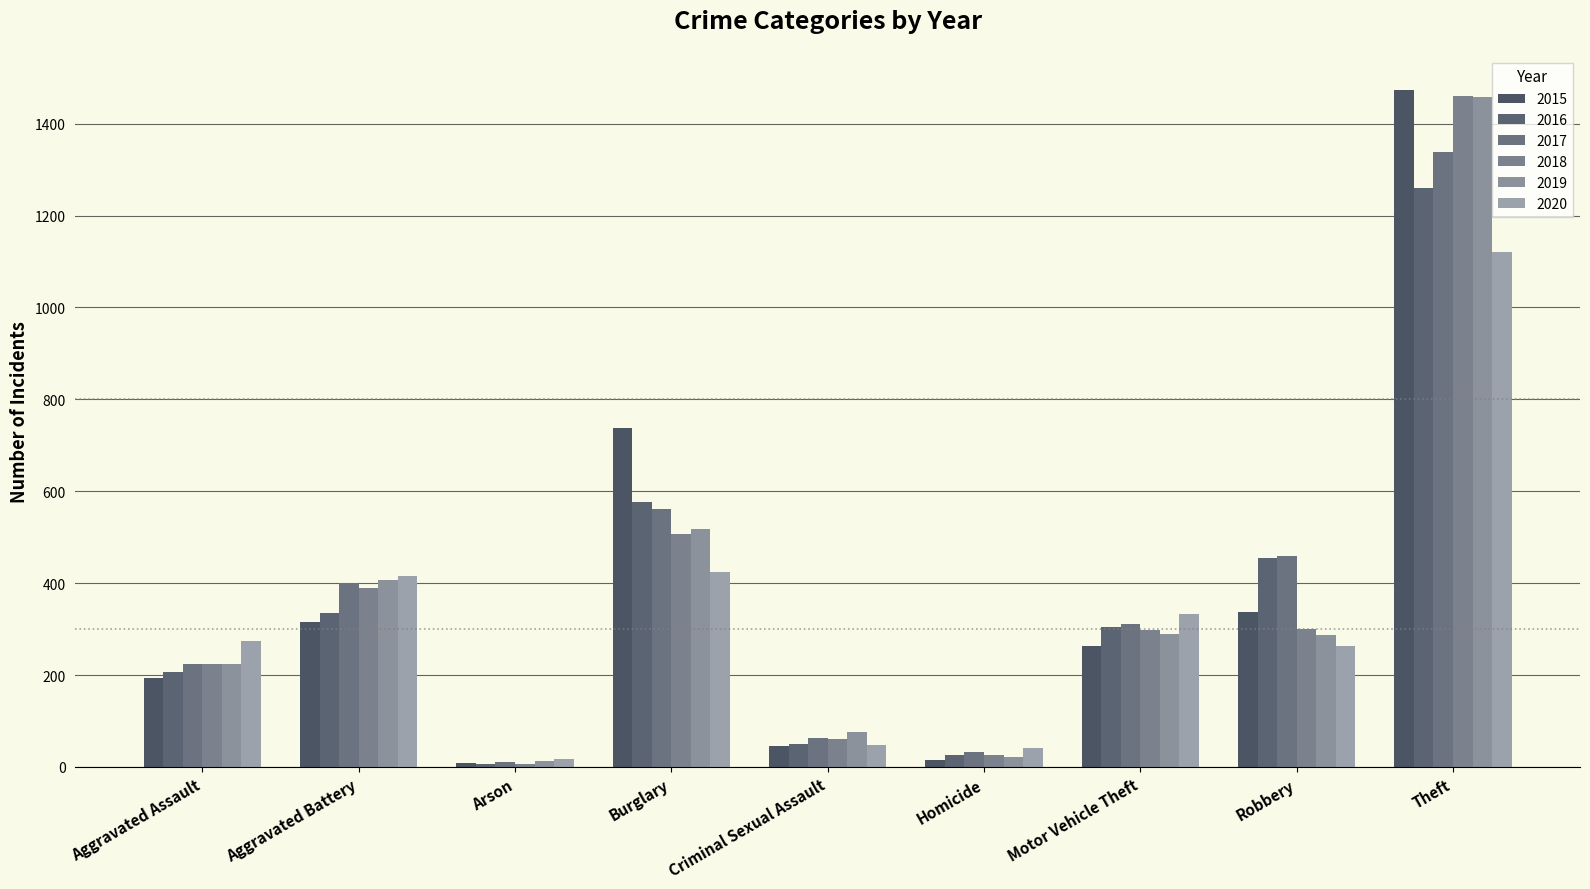

Count the number of data series in this chart.

6